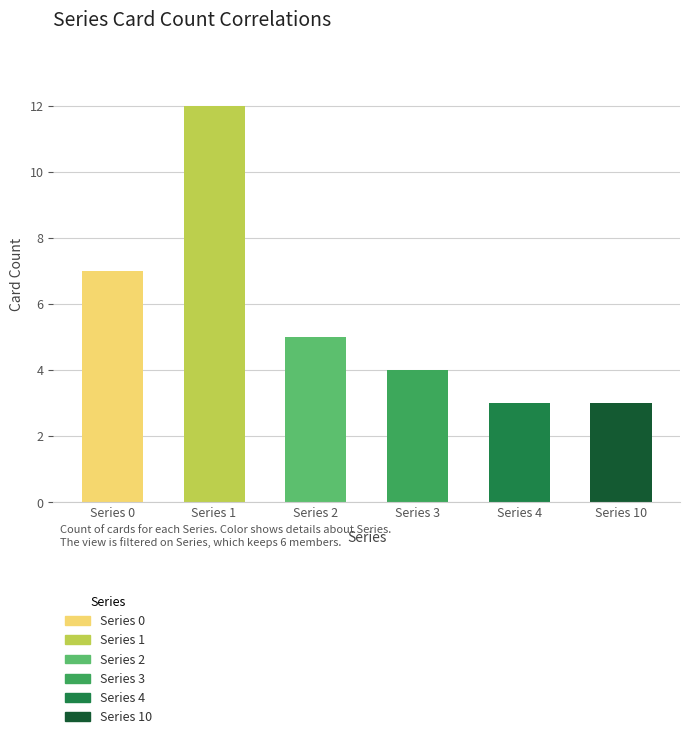

What is the average value?

6